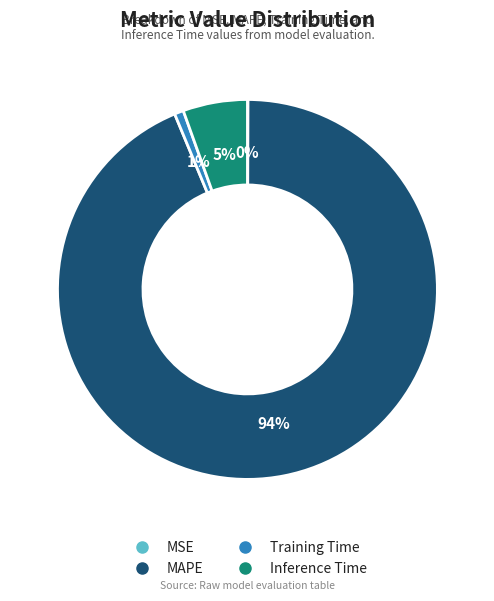

What is the largest slice in the pie chart?

MAPE